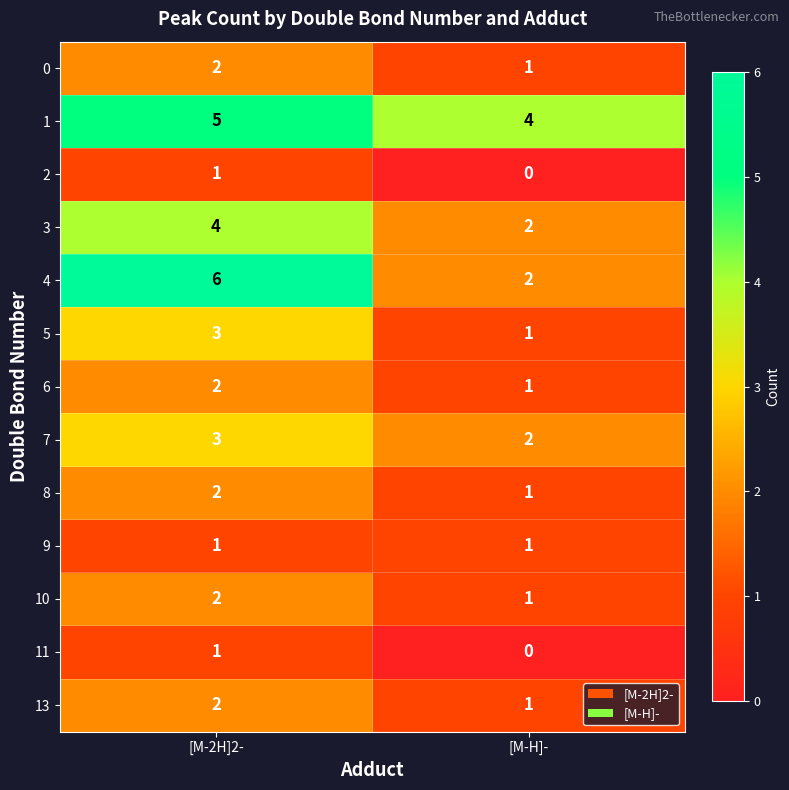

Where is 1 nearest to the value 4?

[M-H]-